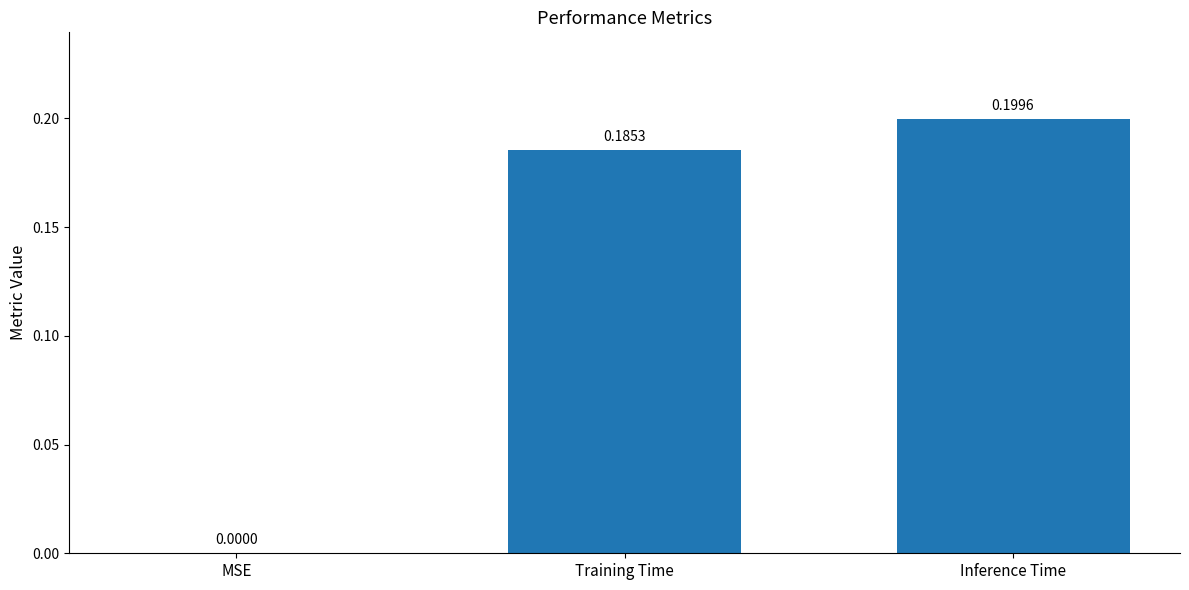

What is the sum of all values?

0.4